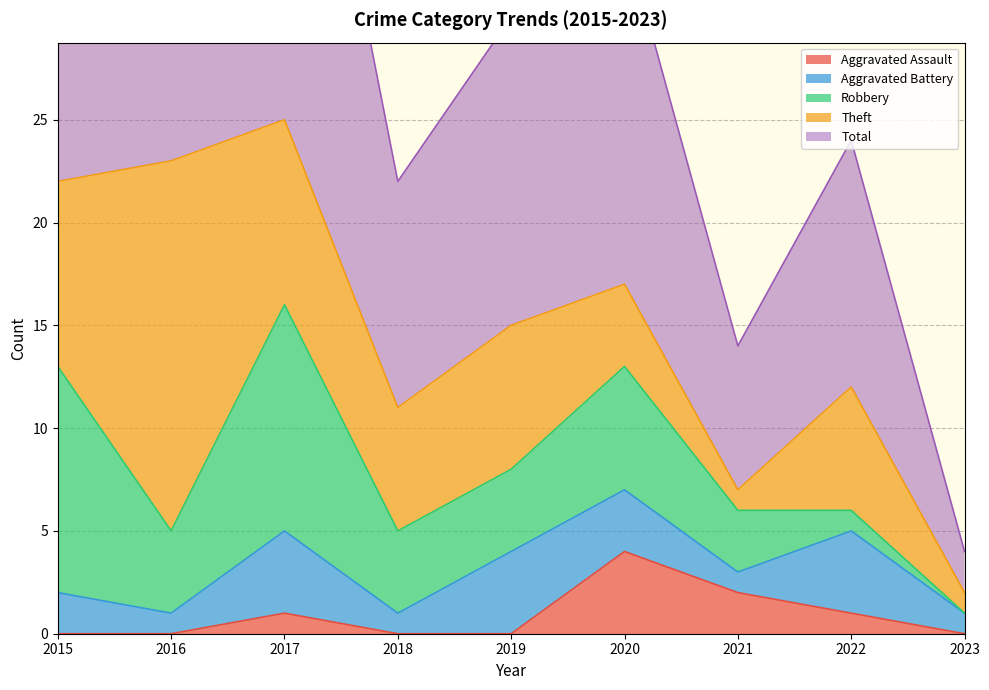

How many interior local valleys does the Theft series have?

2